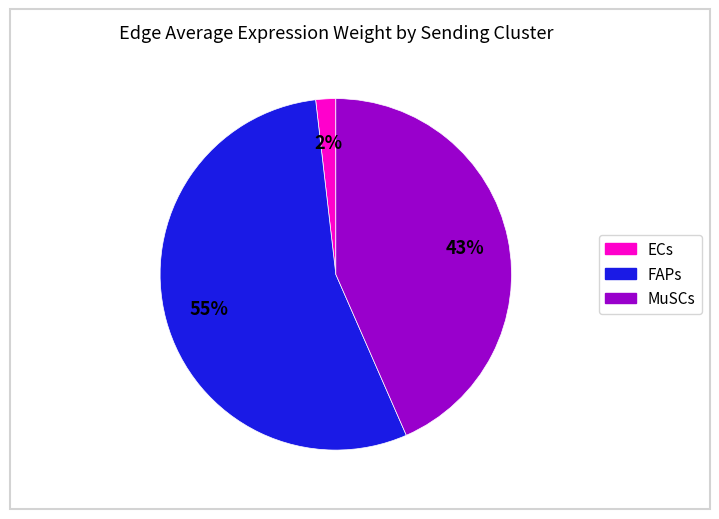

Does any single category account for the majority?

Yes